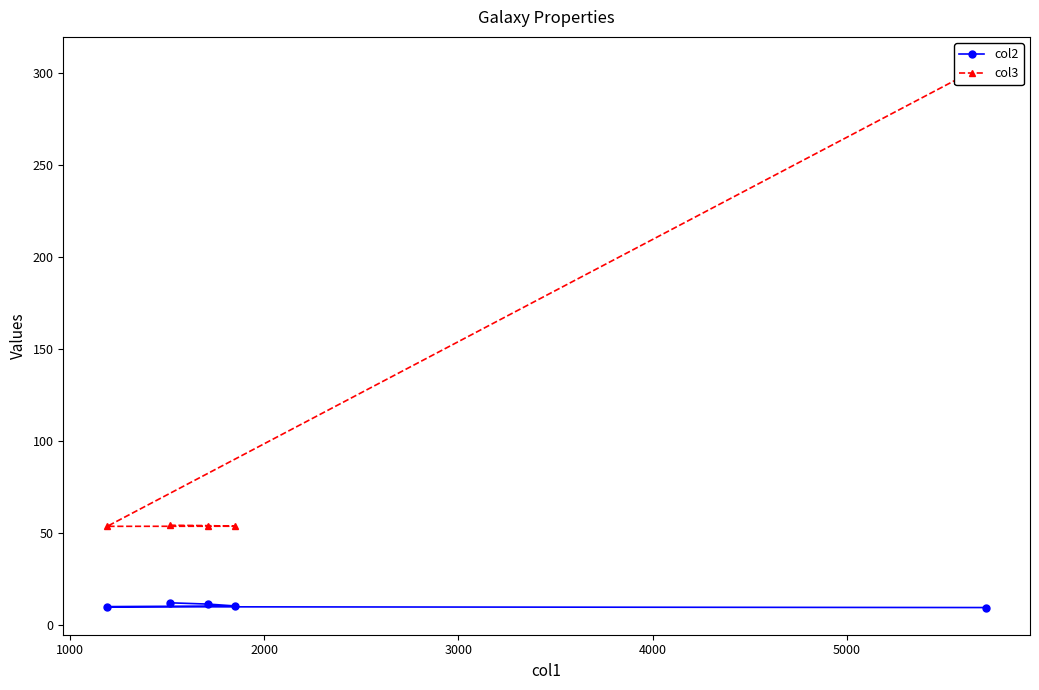

At how many categories does at least one series exceed 135?

1